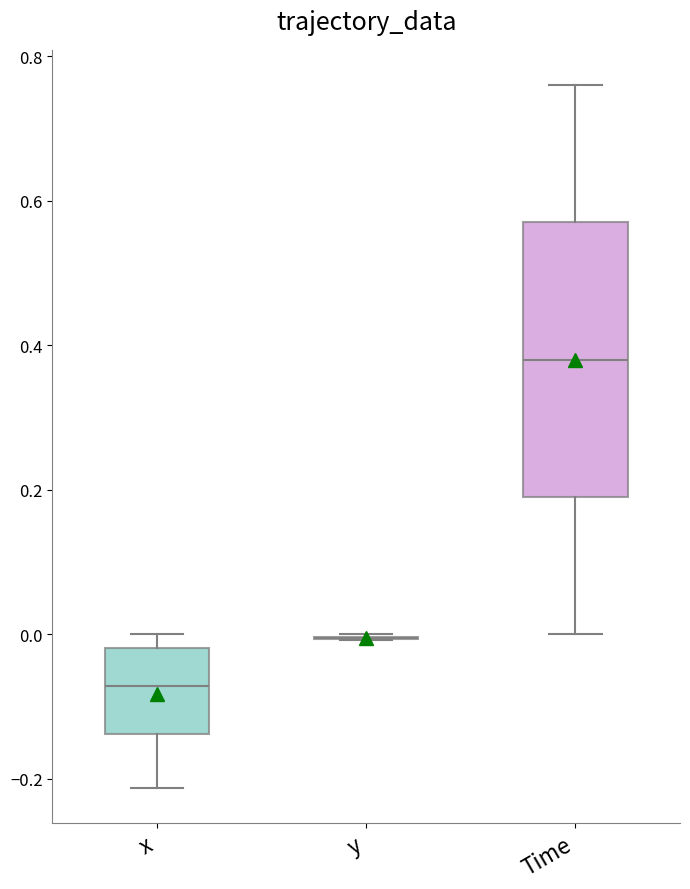

Reading left to right, read every box against the y-axis: the position of its median line, the range the box covers, and the ends of its whiskers. The values are not printed on the chart, so give them approximately, as read against the axis.

x: median -0.08, box -0.14 to -0.02, whiskers -0.22 to 0.00
y: box collapsed to a line at 0.00, whiskers 0.00 to 0.00
Time: median 0.38, box 0.20 to 0.58, whiskers 0.00 to 0.76